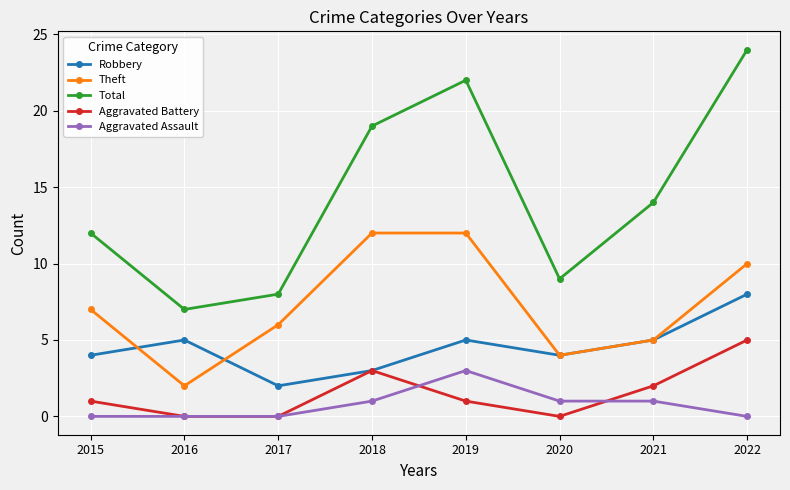

Which series ends up on top after the final intersection of Robbery and Theft?

Theft